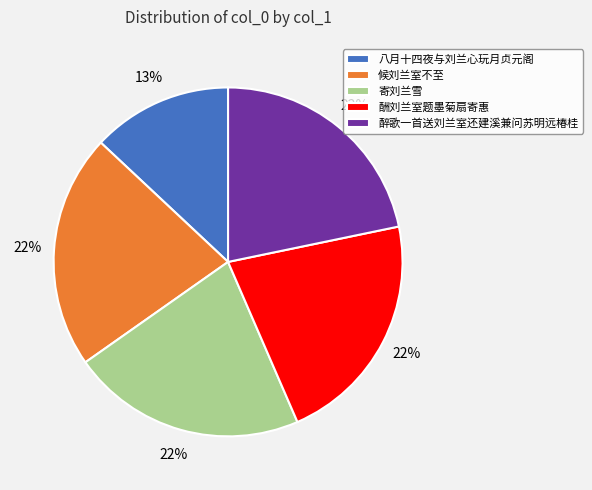

Does 八月十四夜与刘兰心玩月贞元阁 account for over 50% of the chart?

No